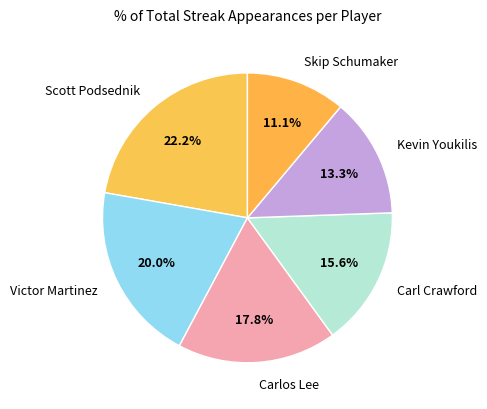

Which slice is the largest?

Scott Podsednik